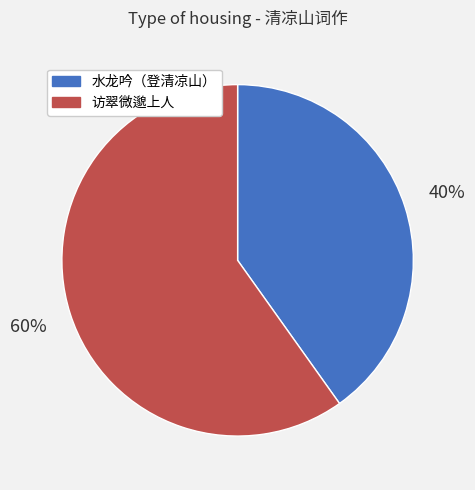

Is there a majority slice in this chart?

Yes